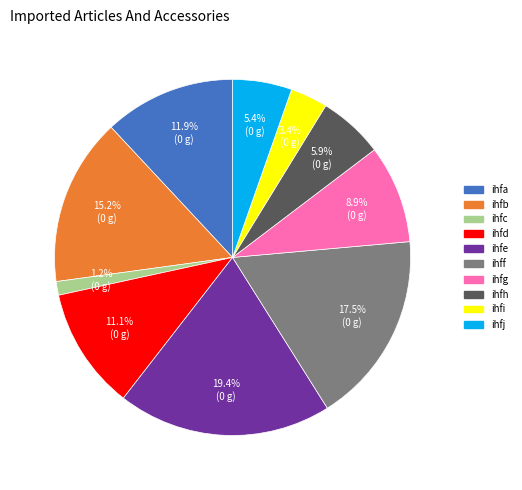

Is the sum of ihff and ihfa greater than half?

No